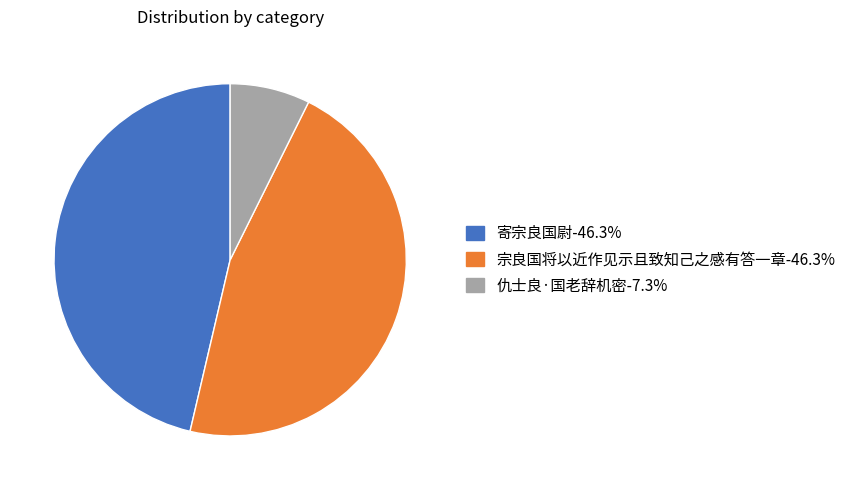

The 寄宗良国尉 slice represents 37% of the pie. True or false?

False